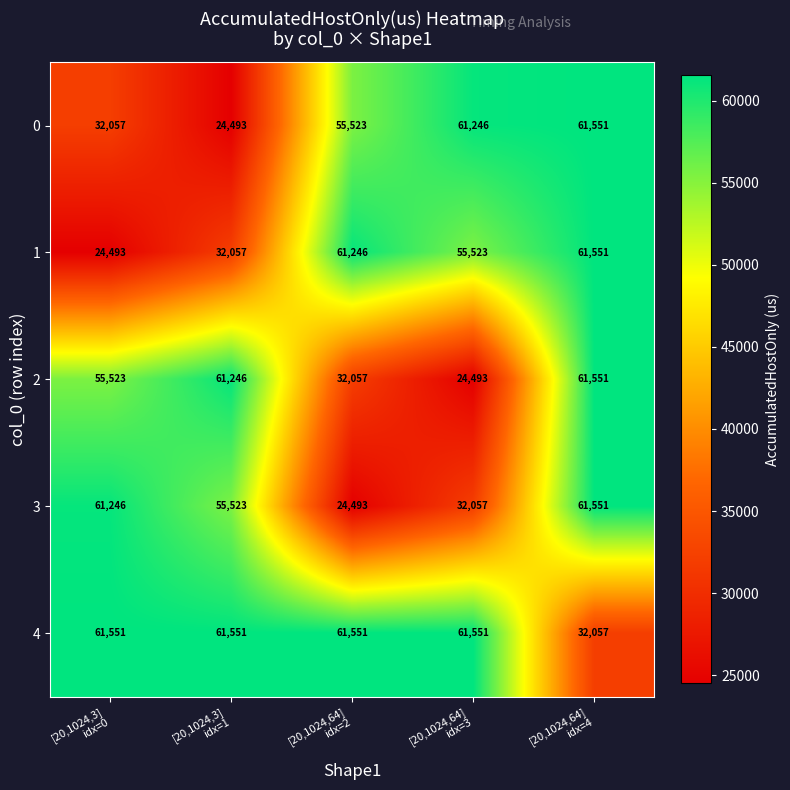

Which series has the largest total across all categories?

4